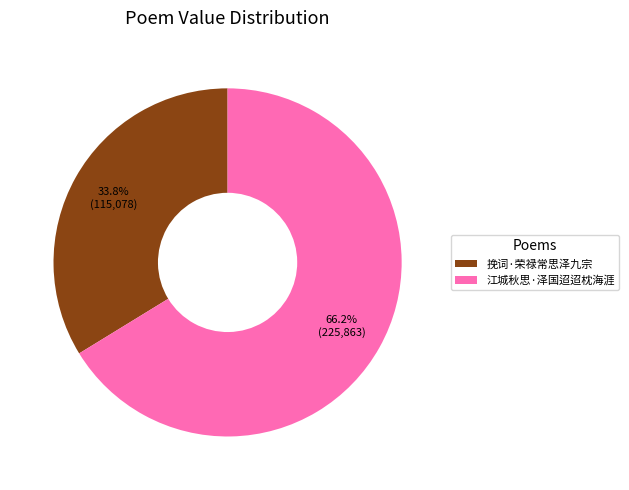

To the nearest percent, what is the difference between the 挽词·荣禄常思泽九宗 and 江城秋思·泽国迢迢枕海涯 slice percentages?

32%